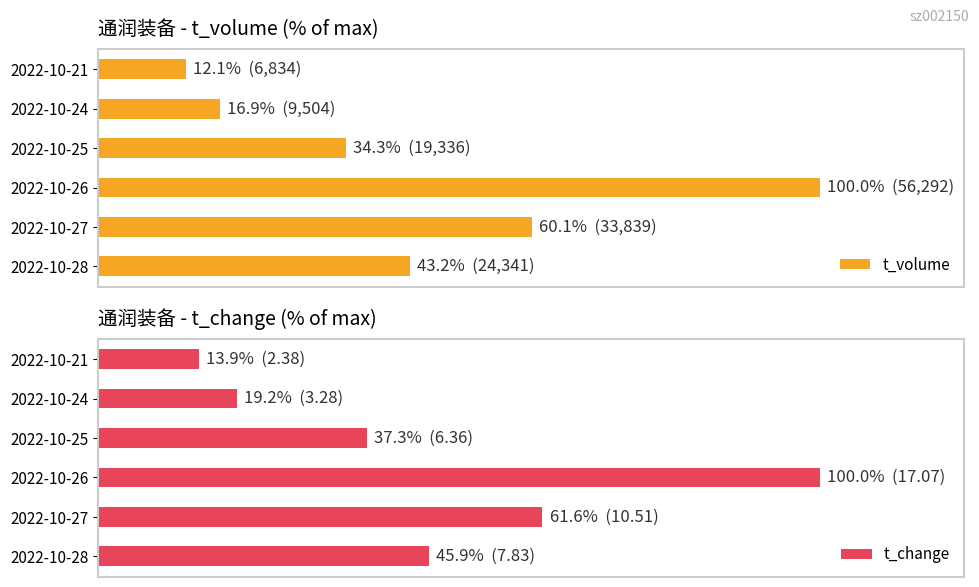

How many data points in t_volume are above 43?

3